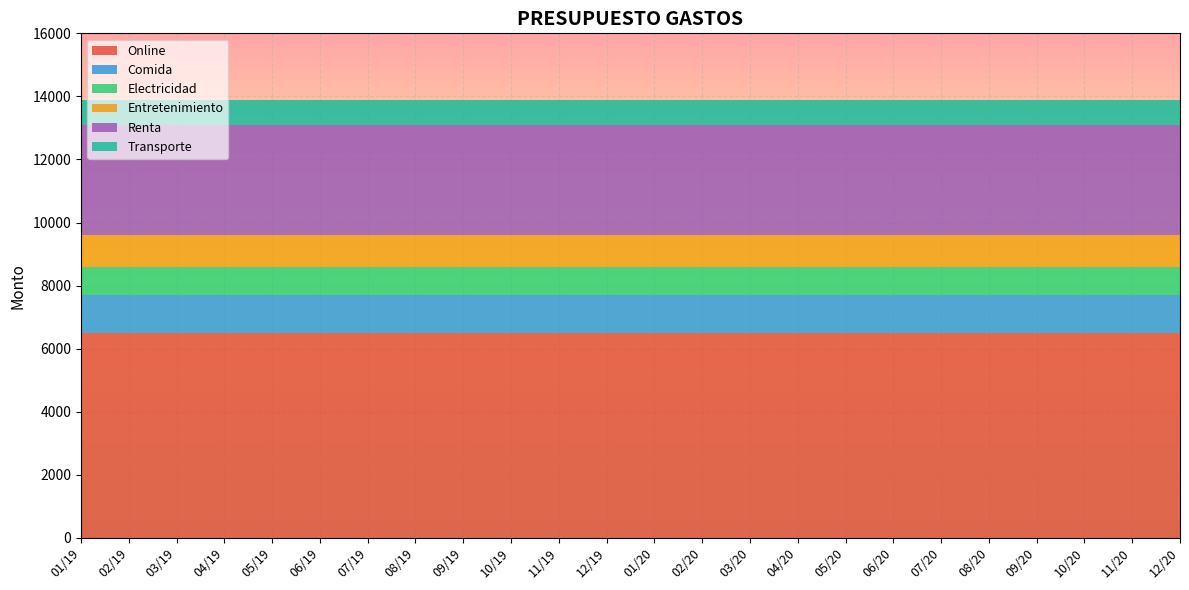

Reading left to right, extract all data points from this chart.

Online: 6500	6500	6500	6500	6500	6500	6500	6500	6500	6500	6500	6500	6500	6500	6500	6500	6500	6500	6500	6500	6500	6500	6500	6500
Comida: 1200	1200	1200	1200	1200	1200	1200	1200	1200	1200	1200	1200	1200	1200	1200	1200	1200	1200	1200	1200	1200	1200	1200	1200
Electricidad: 900	900	900	900	900	900	900	900	900	900	900	900	900	900	900	900	900	900	900	900	900	900	900	900
Entretenimiento: 1000	1000	1000	1000	1000	1000	1000	1000	1000	1000	1000	1000	1000	1000	1000	1000	1000	1000	1000	1000	1000	1000	1000	1000
Renta: 3500	3500	3500	3500	3500	3500	3500	3500	3500	3500	3500	3500	3500	3500	3500	3500	3500	3500	3500	3500	3500	3500	3500	3500
Transporte: 800	800	800	800	800	800	800	800	800	800	800	800	800	800	800	800	800	800	800	800	800	800	800	800